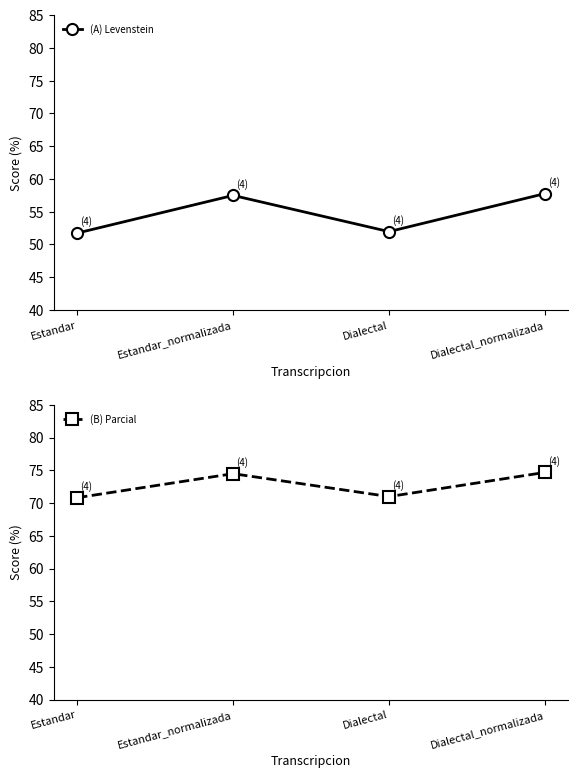

Rank the series by their average value, from lowest to highest.

Levenstein, Parcial